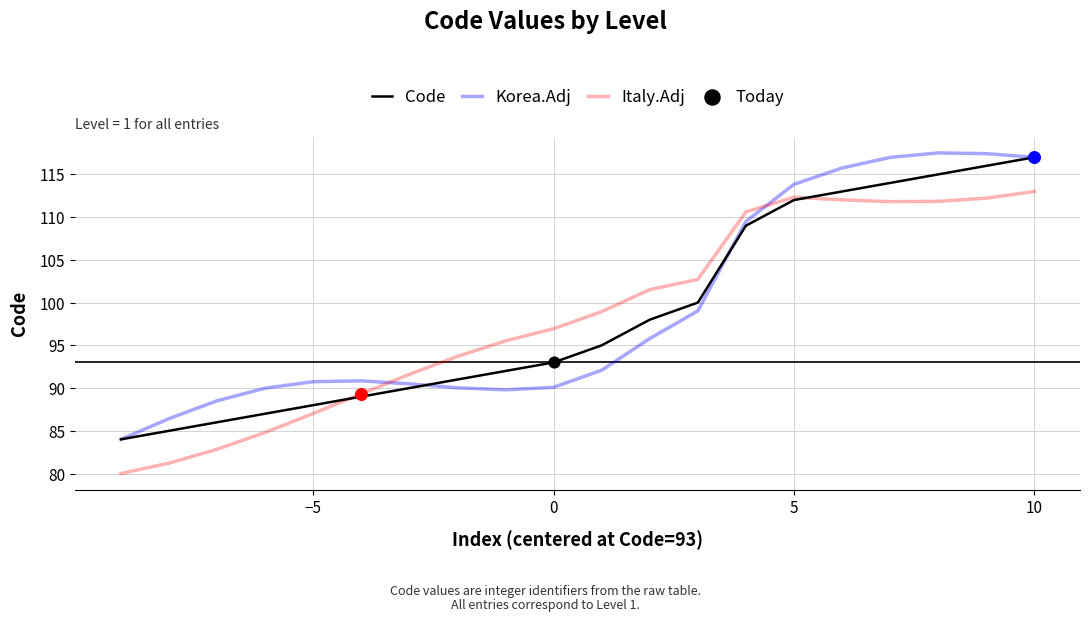

True or false: Korea.Adj and Italy.Adj cross at least once.

True